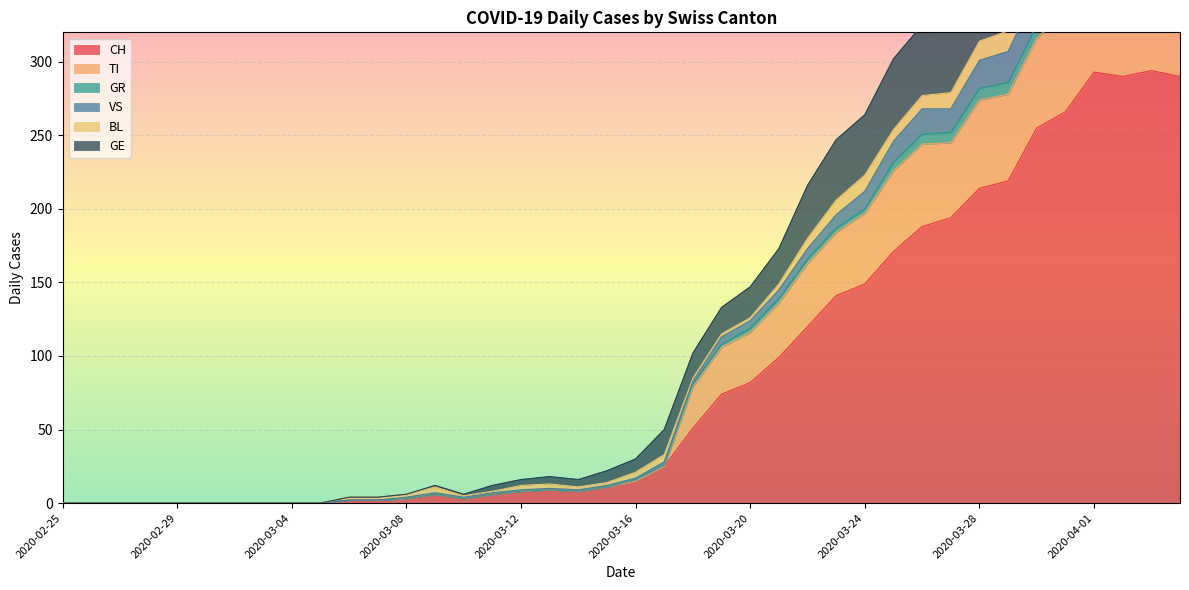

The value of CH at 2020-03-12 is 8. True or false?

True